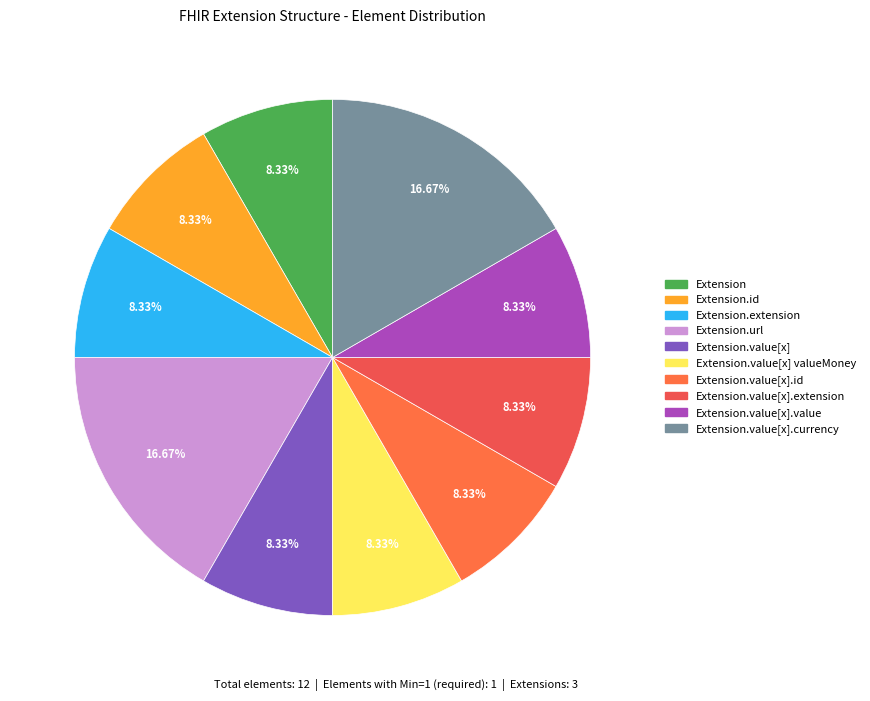

Which category has the biggest portion of the pie?

Extension.url